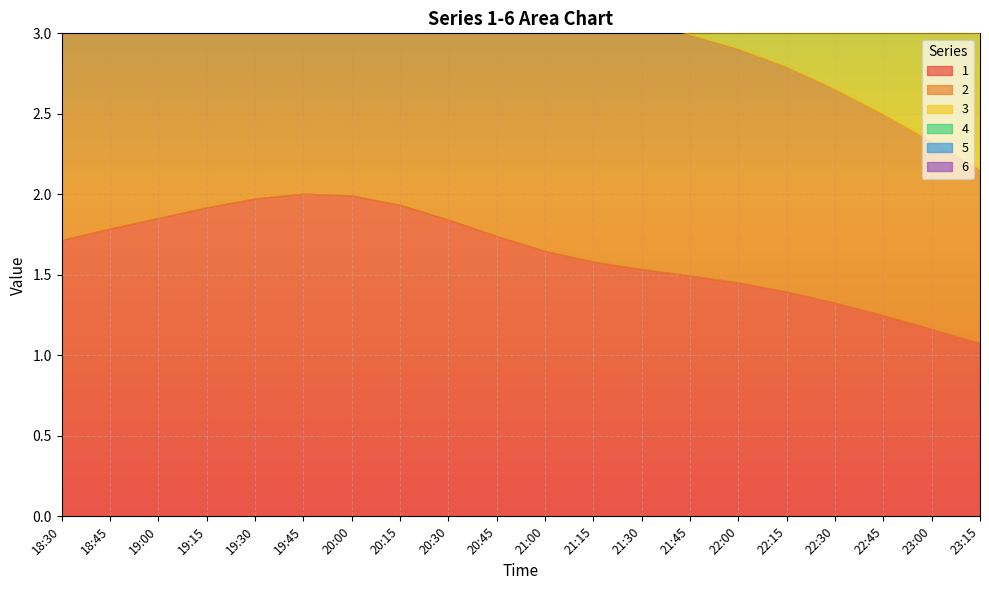

Reading left to right, extract all data points from this chart.

1: 18:30=1.7	18:45=1.8	19:00=1.9	19:15=1.9	19:30=2.0	19:45=2.0	20:00=2.0	20:15=1.9	20:30=1.8	20:45=1.7	21:00=1.6	21:15=1.6	21:30=1.5	21:45=1.5	22:00=1.5	22:15=1.4	22:30=1.3	22:45=1.2	23:00=1.2	23:15=1.1
2: 18:30=1.7	18:45=1.8	19:00=1.9	19:15=1.9	19:30=2.0	19:45=2.0	20:00=2.0	20:15=1.9	20:30=1.8	20:45=1.7	21:00=1.6	21:15=1.6	21:30=1.5	21:45=1.5	22:00=1.5	22:15=1.4	22:30=1.3	22:45=1.2	23:00=1.2	23:15=1.1
3: 18:30=2.3	18:45=2.4	19:00=2.5	19:15=2.6	19:30=2.6	19:45=2.7	20:00=2.7	20:15=2.6	20:30=2.5	20:45=2.3	21:00=2.2	21:15=2.1	21:30=2.0	21:45=2.0	22:00=1.9	22:15=1.9	22:30=1.8	22:45=1.7	23:00=1.6	23:15=1.4
4: 18:30=1.1	18:45=1.2	19:00=1.2	19:15=1.3	19:30=1.3	19:45=1.3	20:00=1.3	20:15=1.3	20:30=1.2	20:45=1.2	21:00=1.1	21:15=1.1	21:30=1.0	21:45=1.0	22:00=1.0	22:15=0.9	22:30=0.9	22:45=0.8	23:00=0.8	23:15=0.7
5: 18:30=1.7	18:45=1.8	19:00=1.9	19:15=1.9	19:30=2.0	19:45=2.0	20:00=2.0	20:15=1.9	20:30=1.8	20:45=1.7	21:00=1.6	21:15=1.6	21:30=1.5	21:45=1.5	22:00=1.5	22:15=1.4	22:30=1.3	22:45=1.2	23:00=1.2	23:15=1.1
6: 18:30=1.7	18:45=1.8	19:00=1.9	19:15=1.9	19:30=2.0	19:45=2.0	20:00=2.0	20:15=1.9	20:30=1.8	20:45=1.7	21:00=1.6	21:15=1.6	21:30=1.5	21:45=1.5	22:00=1.5	22:15=1.4	22:30=1.3	22:45=1.2	23:00=1.2	23:15=1.1